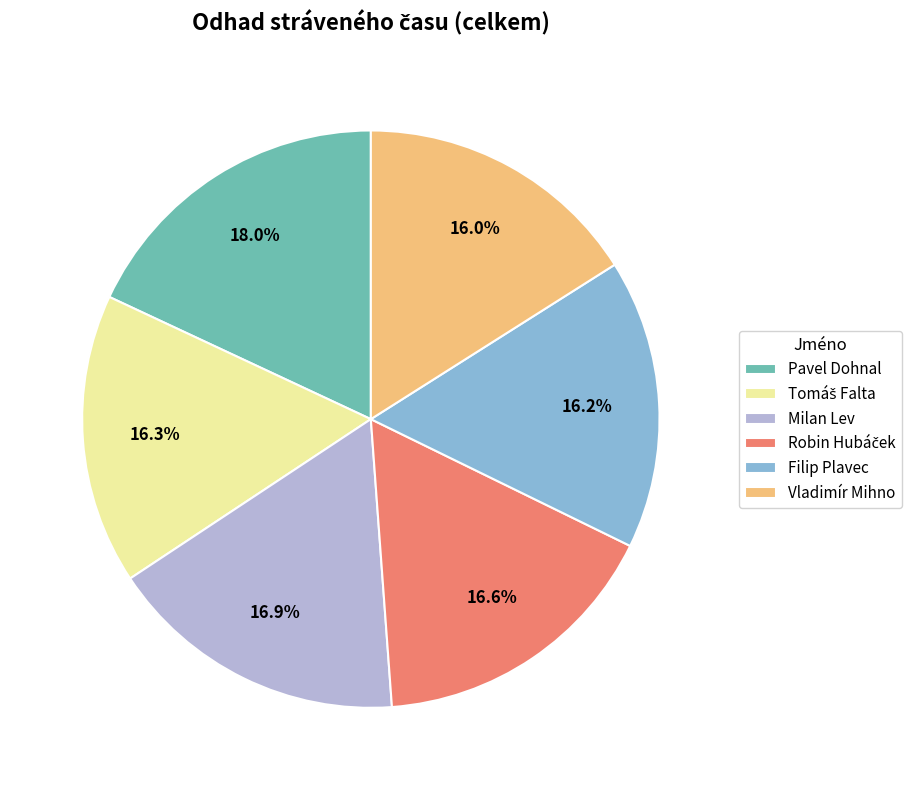

How many segments does this pie chart have?

6